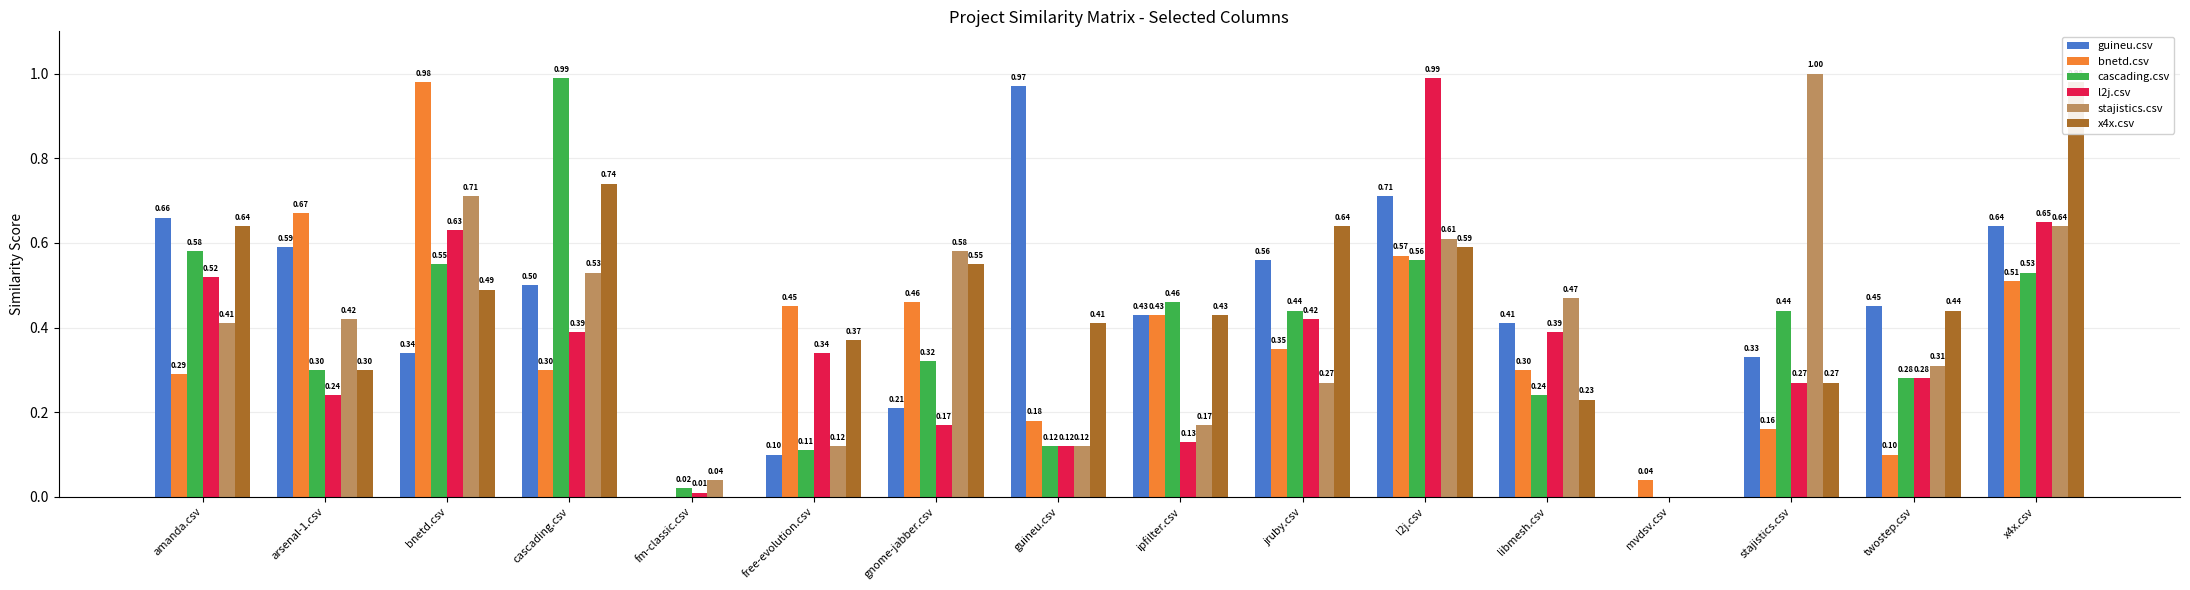

Between amanda.csv and free-evolution.csv, which series saw the biggest shift?

guineu.csv